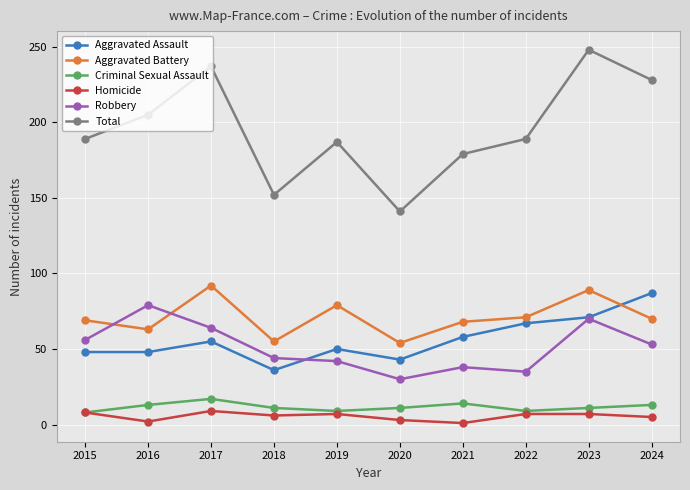

Is the value of Total at 2023 greater than the value of Homicide at 2015?

Yes